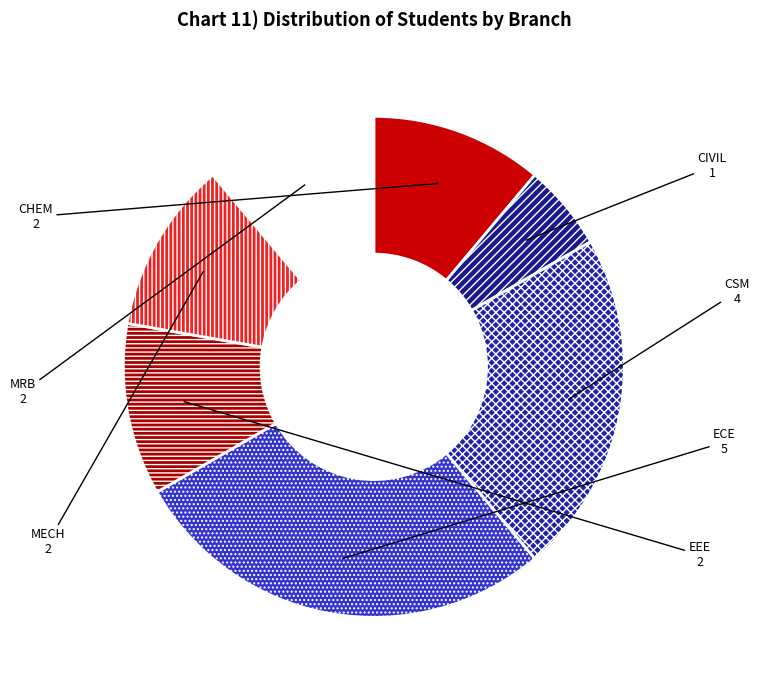

Is it true that MECH is 11% of the pie?

True